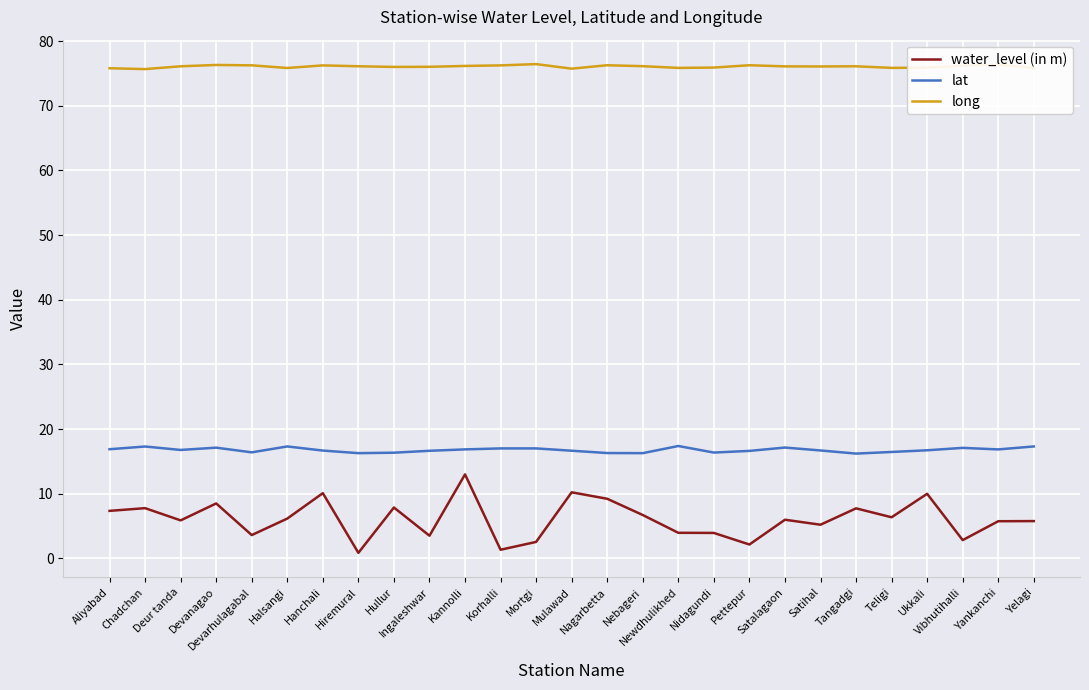

Which series has the largest total across all categories?

long